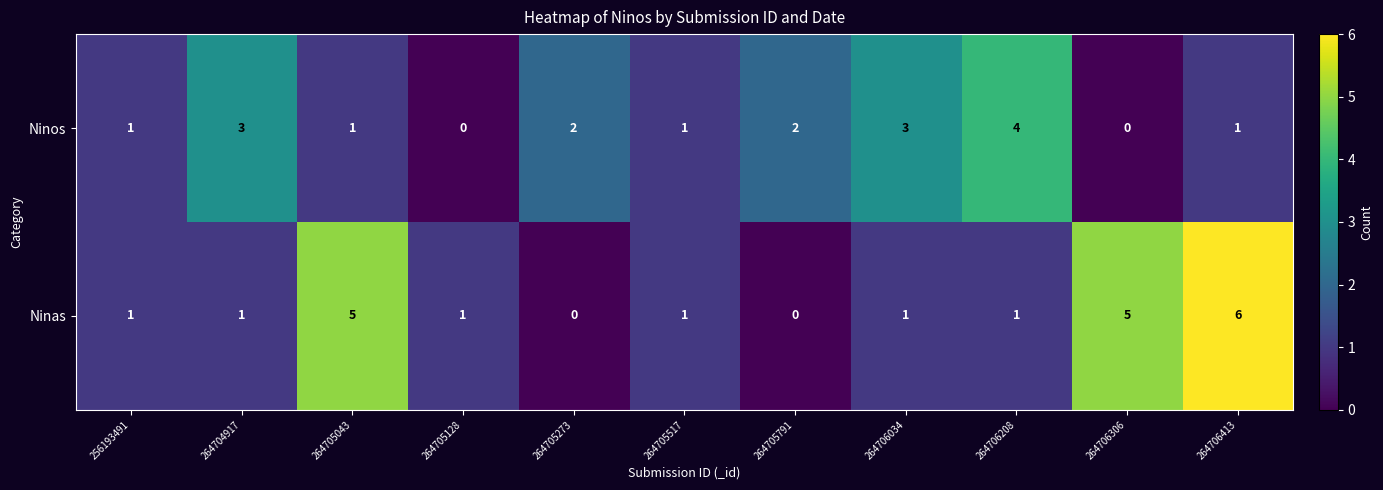

Rank the series by their average value, from highest to lowest.

Ninas, Ninos